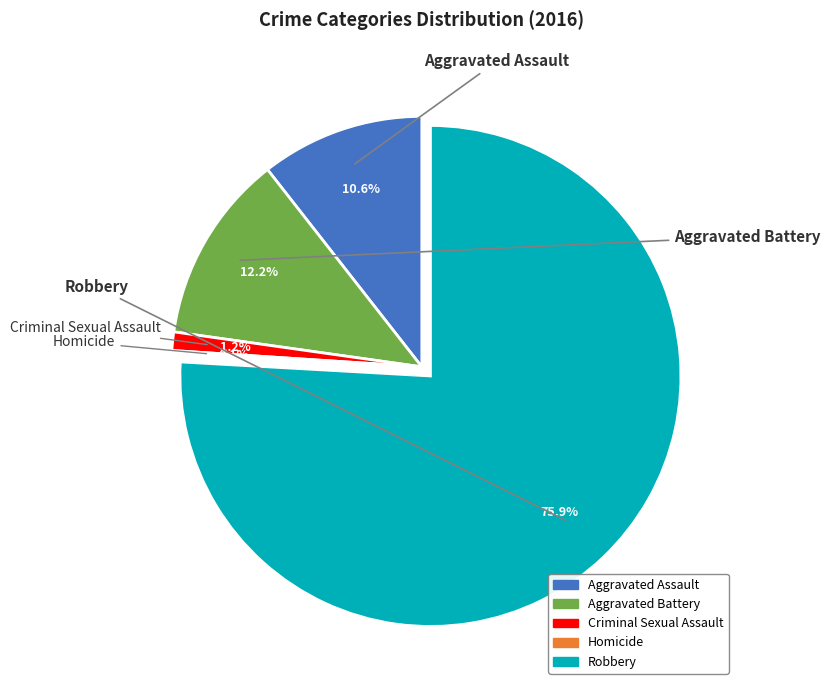

Does Aggravated Assault represent more than half of the total?

No